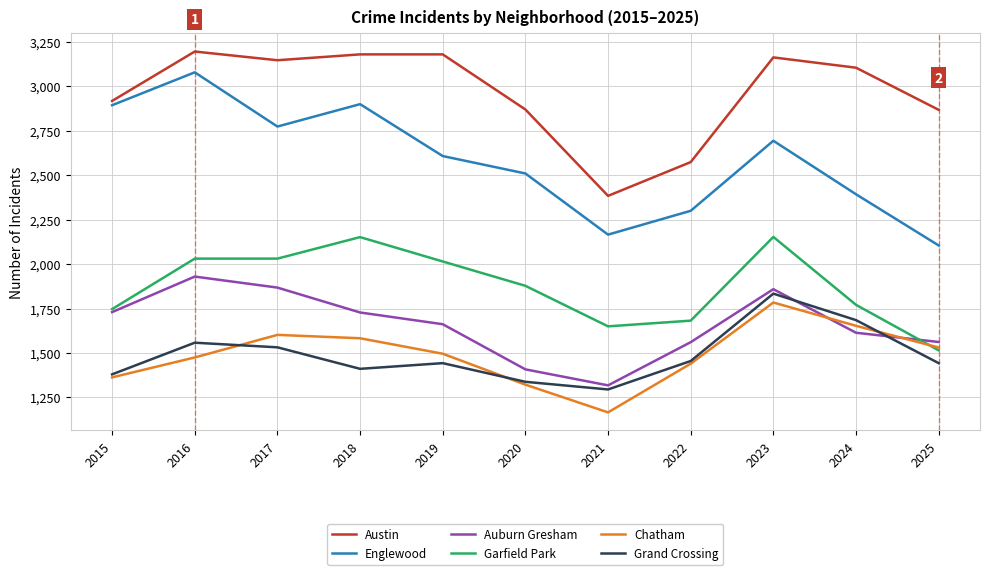

What is the sum of all Englewood values?

28423